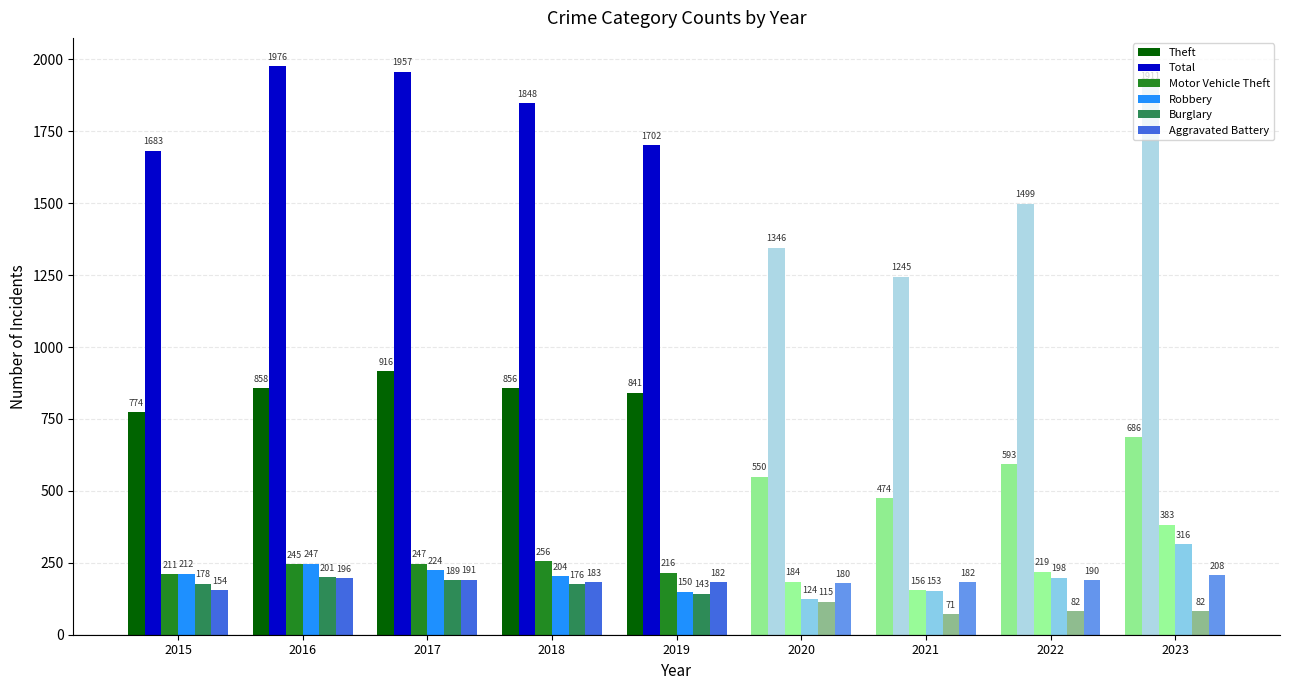

What is the difference between the Robbery values at 2015 and 2020?

88